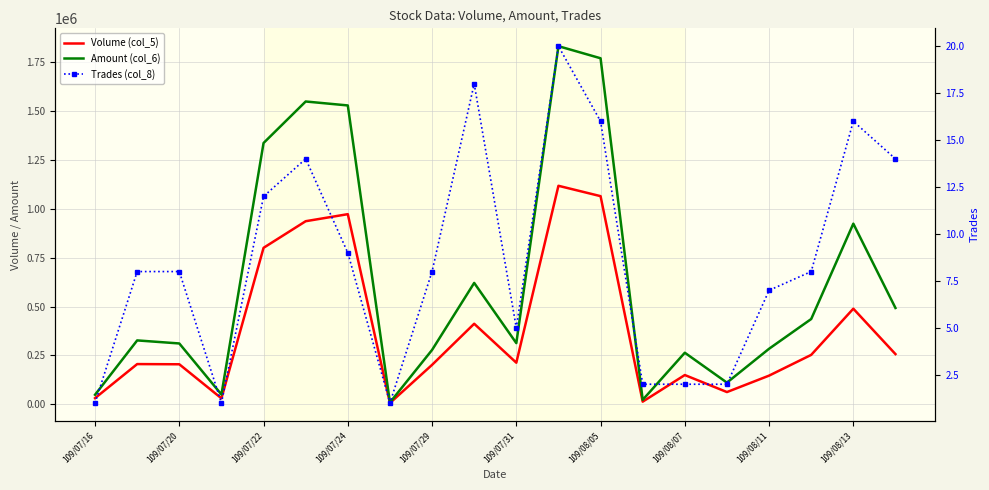

What position from the right is 109/08/05?

8